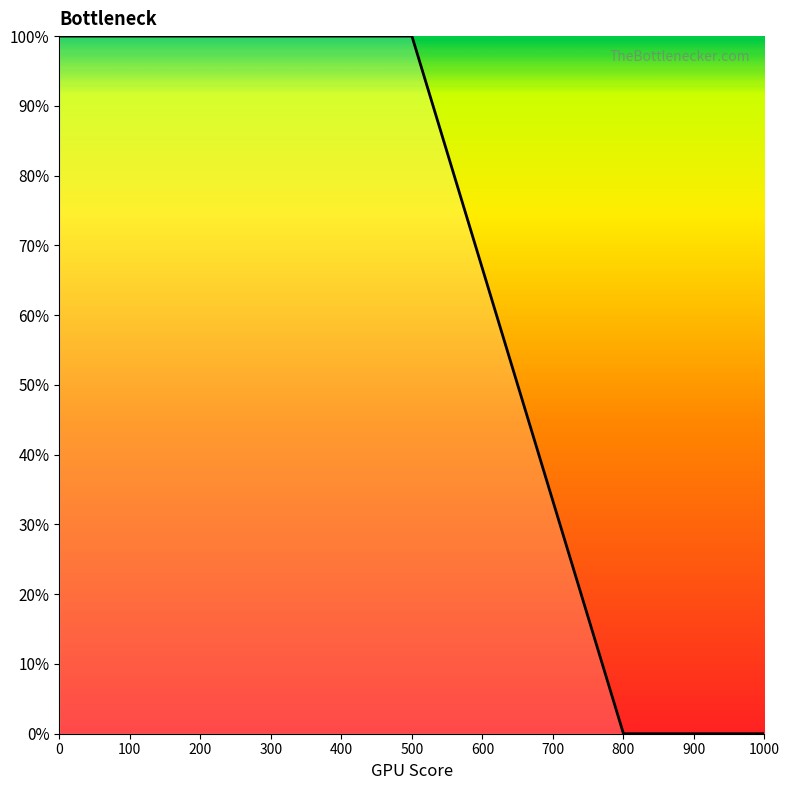

Does the chart have visible grid lines?

No